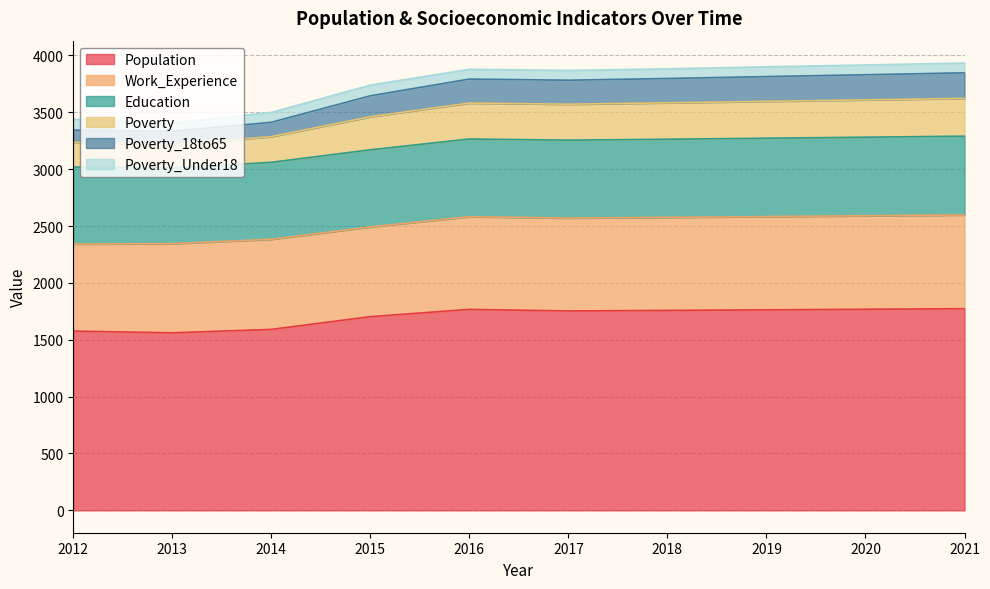

What is the minimum value for Population?

1561